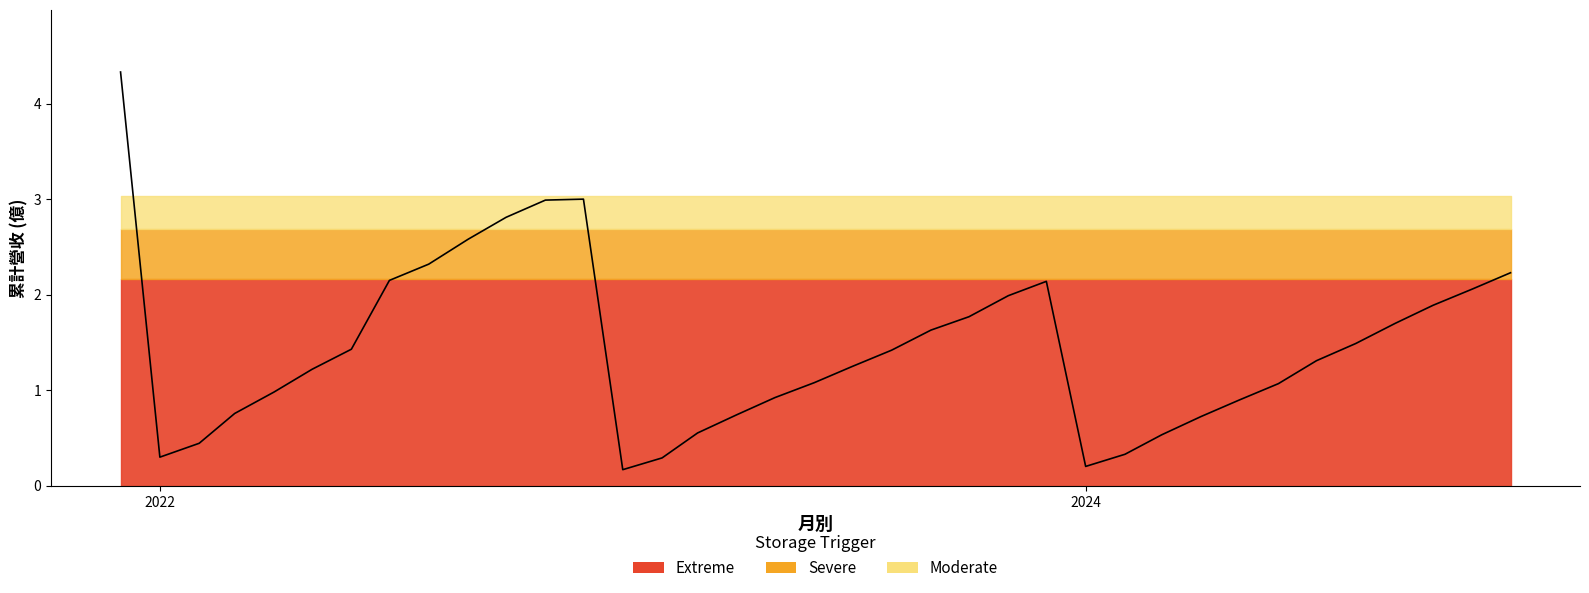

True or false: 收盤價(元) has more than 2 interior local peaks.

True